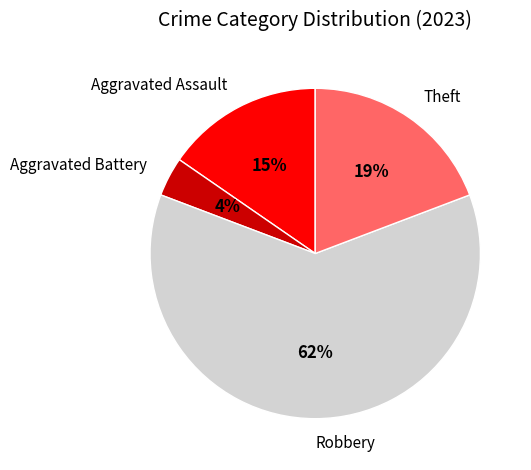

The Aggravated Assault slice represents 10% of the pie. True or false?

False